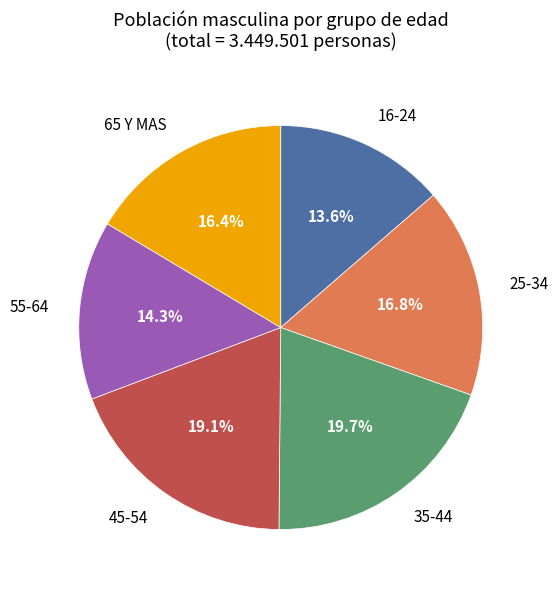

What is the ratio of the value at 25-34 to the value at 35-44?

0.9